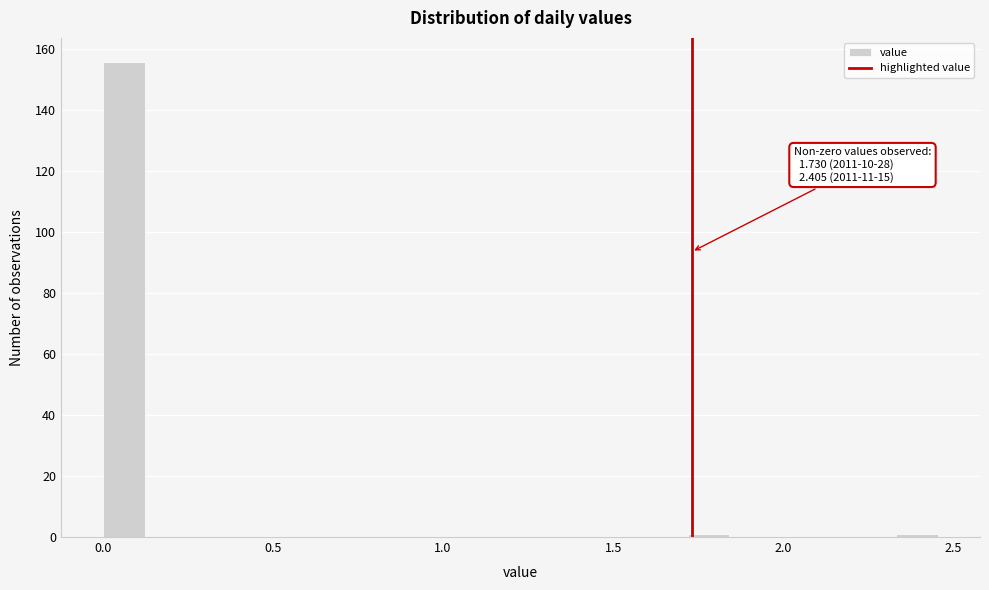

Around what value on the x-axis is the tallest bar? Give the approximate position of its centre, as read against the axis.

0.05